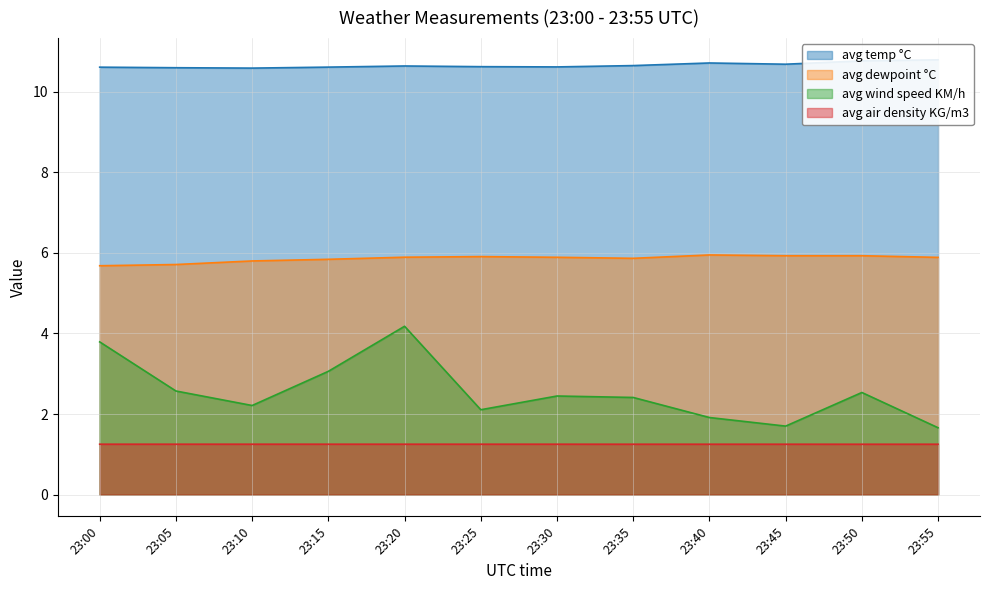

What is the sum of the avg air density KG/m3 values at 23:55 and 23:35?

2.5